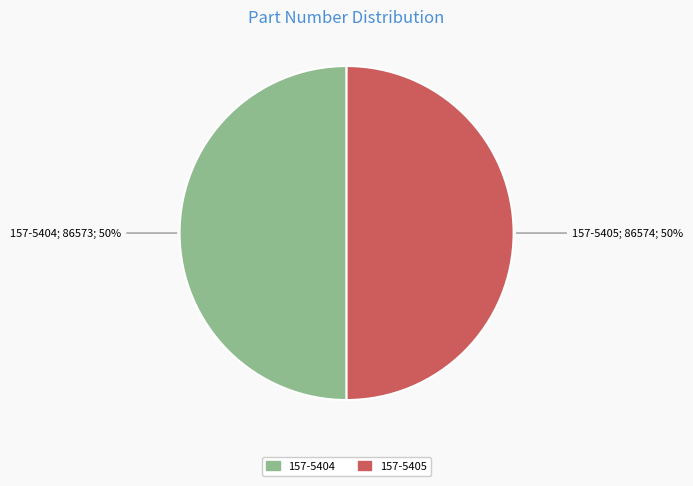

To the nearest percent, what is the average slice percentage?

50%